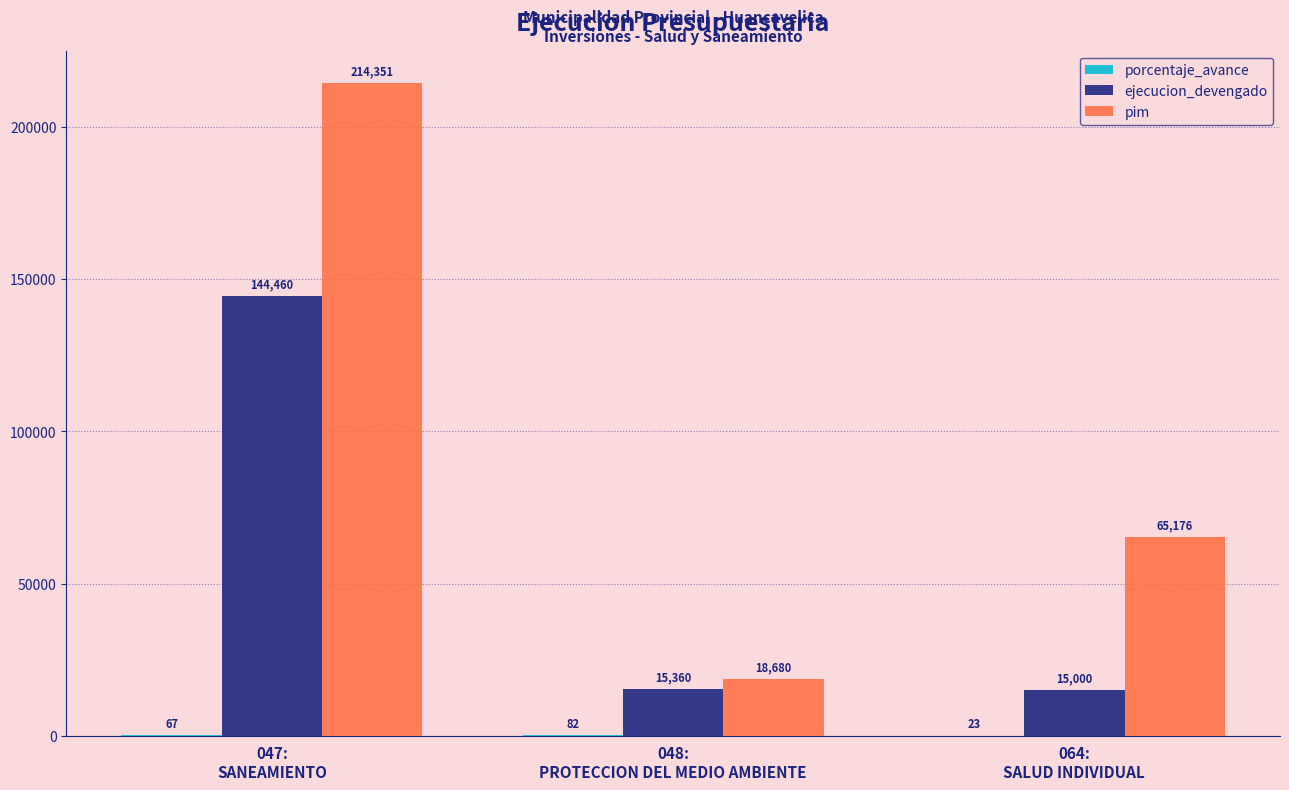

At which category is the sum across all series the highest?

047:
SANEAMIENTO